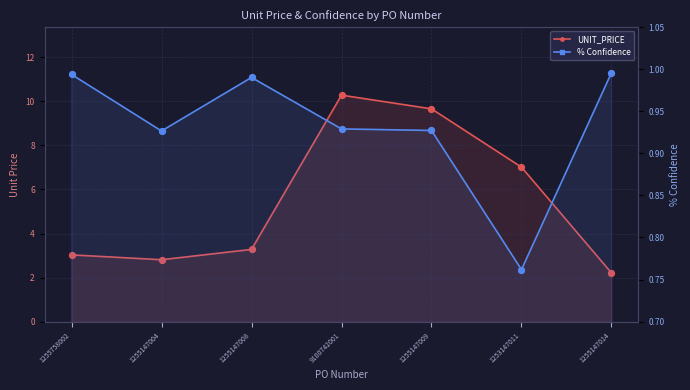

Which series has the largest total across all categories?

UNIT_PRICE